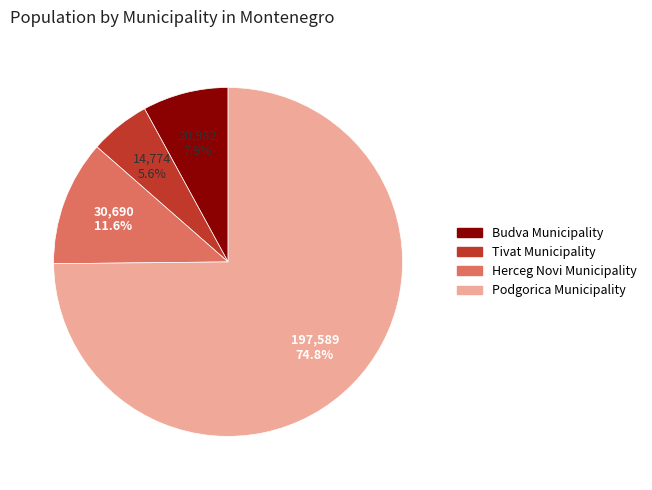

To the nearest percent, what percentage of the pie is Podgorica Municipality?

75%